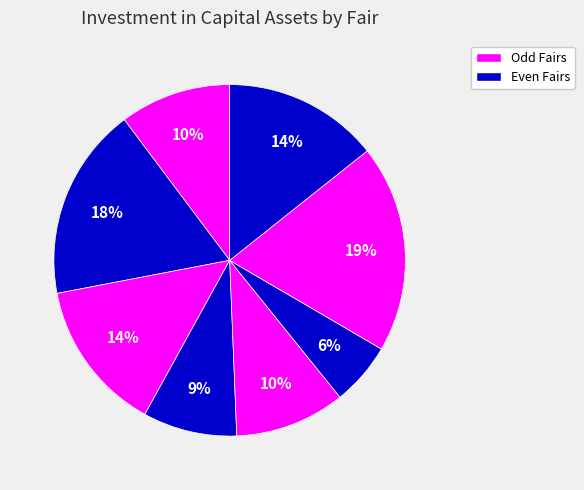

To the nearest percent, what is the average slice percentage?

12%